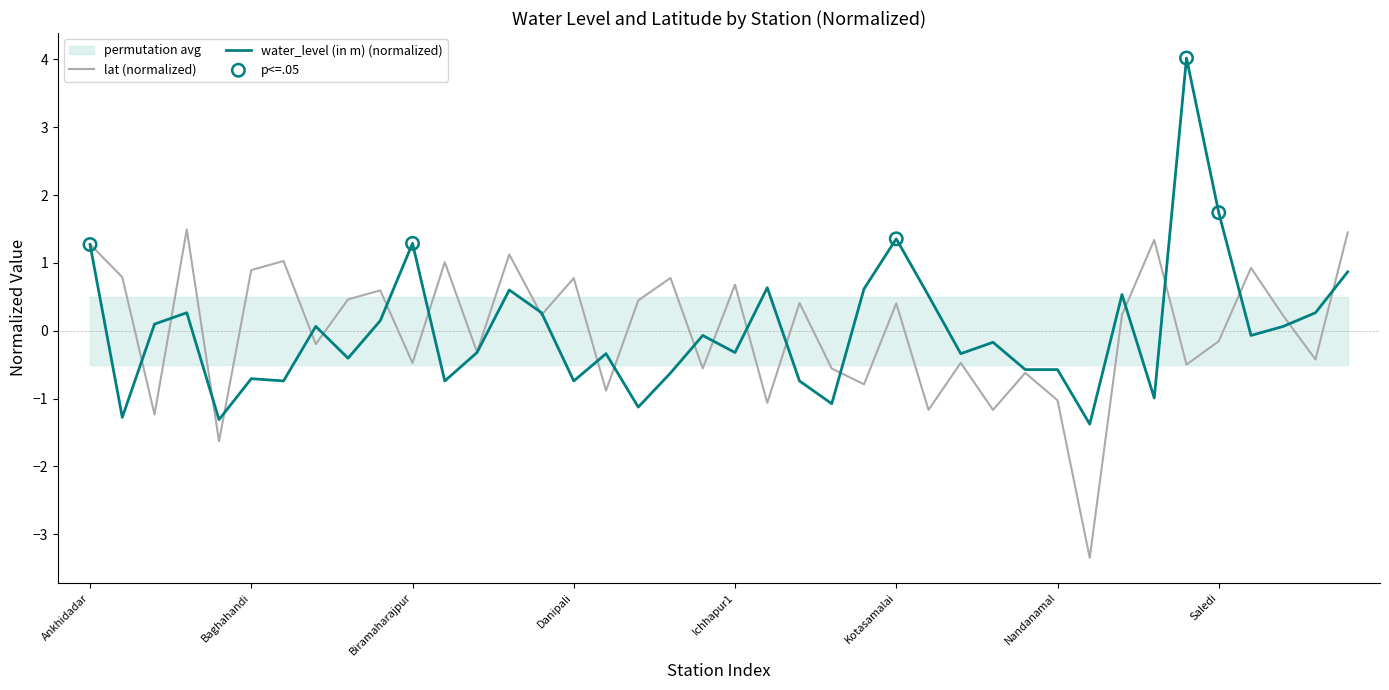

What is the highest value of the lat (normalized) series?

1.5